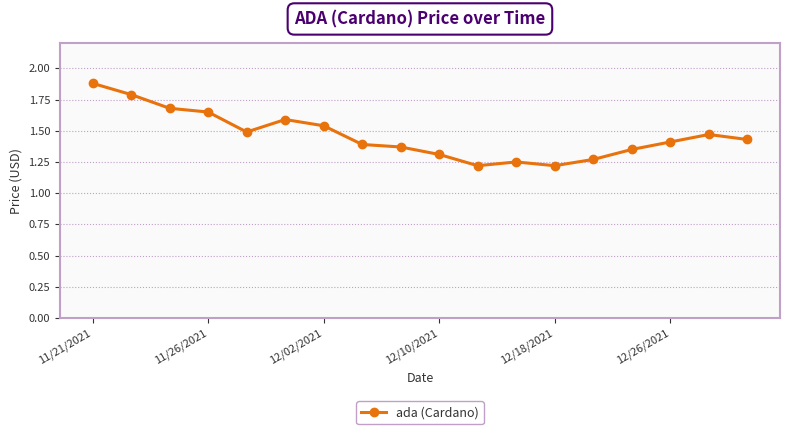

What is the sum of all values?

26.3